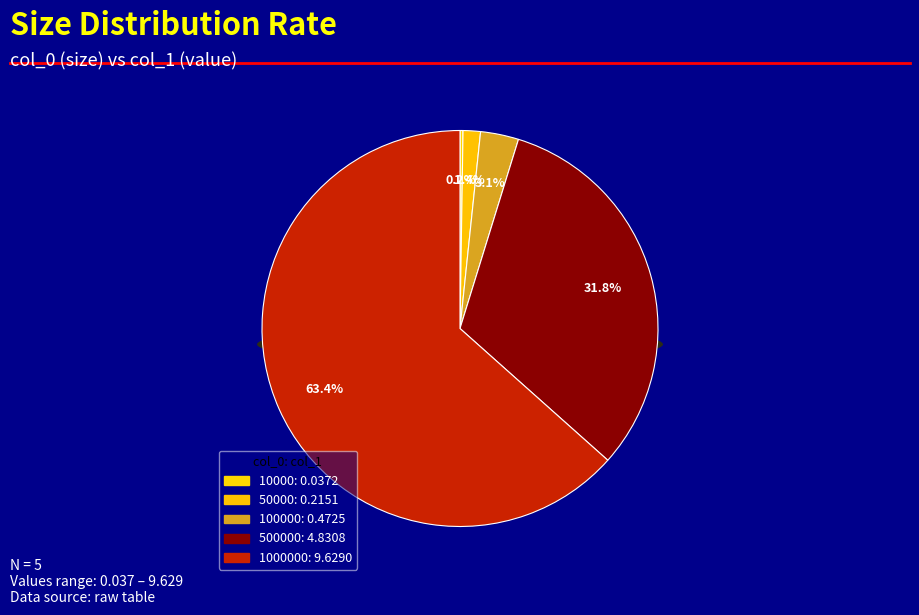

To the nearest percent, what is the average slice percentage?

20%